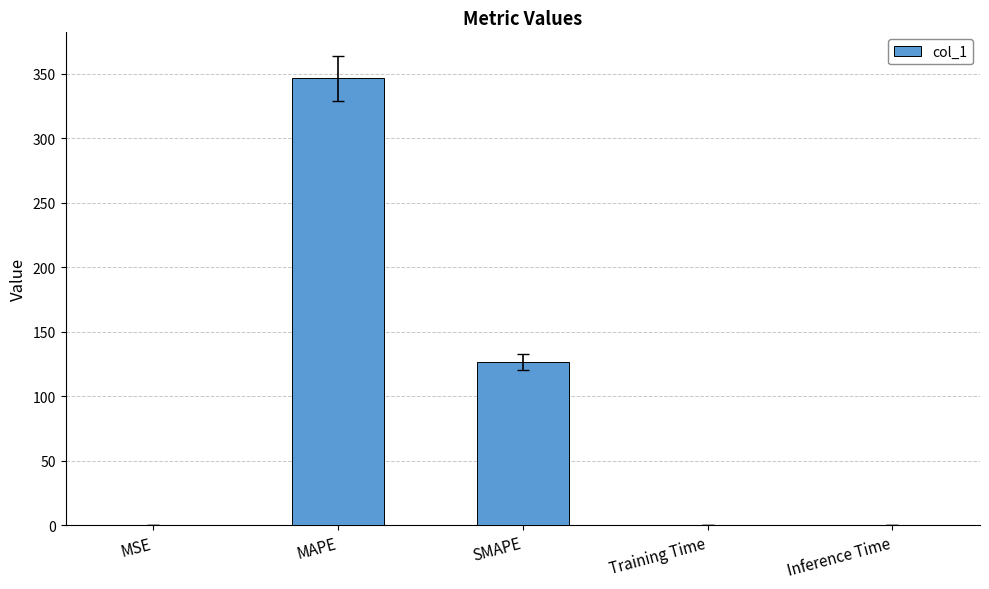

What is the sum of all values?

473.7